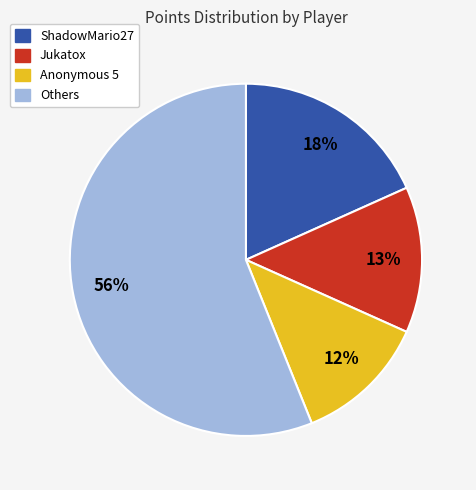

To the nearest percent, what is the difference between the largest and smallest slice percentages?

44%